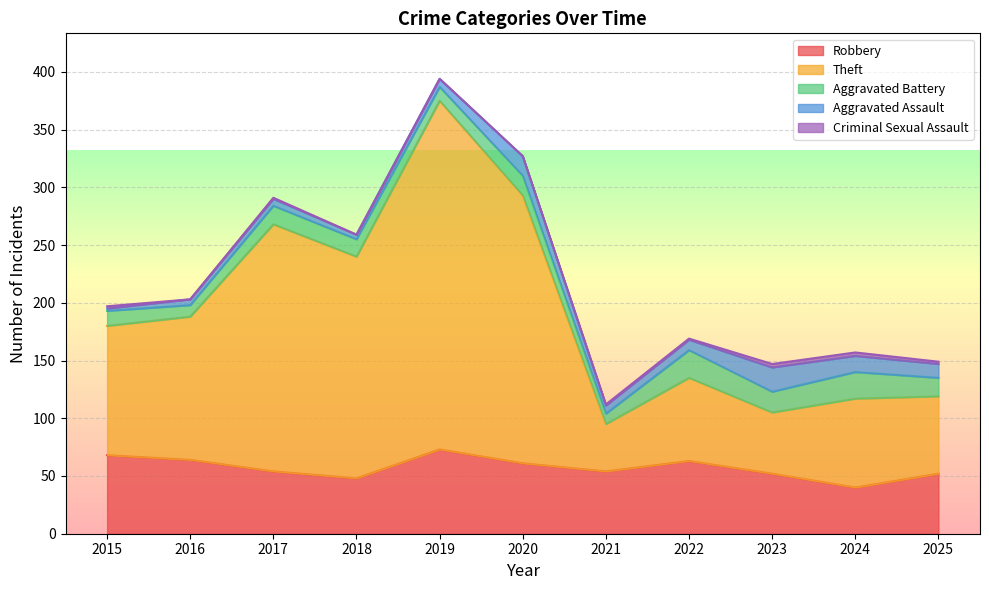

Is it true that Aggravated Assault equals 9 at 2017?

False